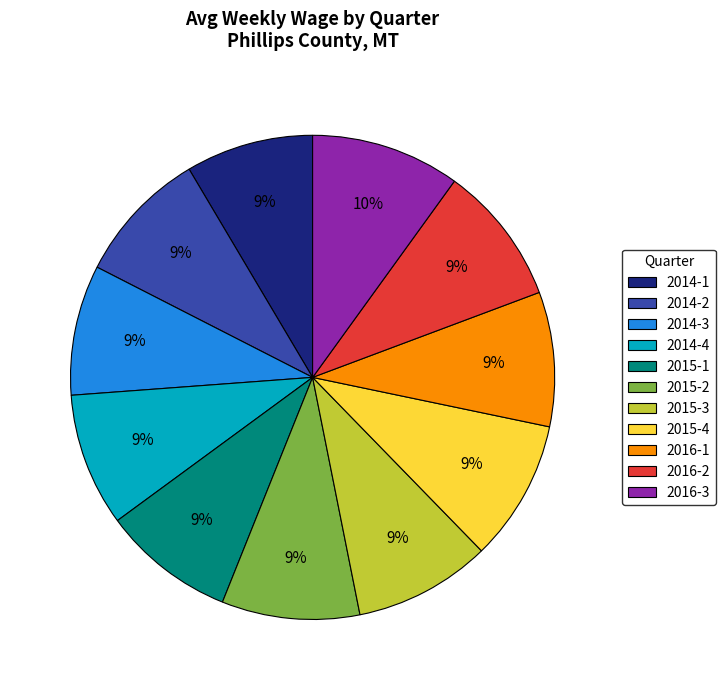

To the nearest percent, what is the difference between the largest and smallest slice percentages?

1%